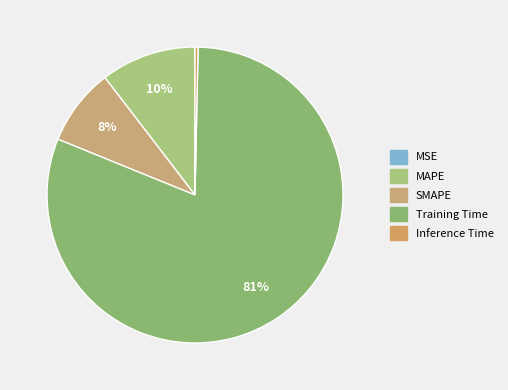

To the nearest percent, what is the difference between the largest and smallest slice percentages?

81%